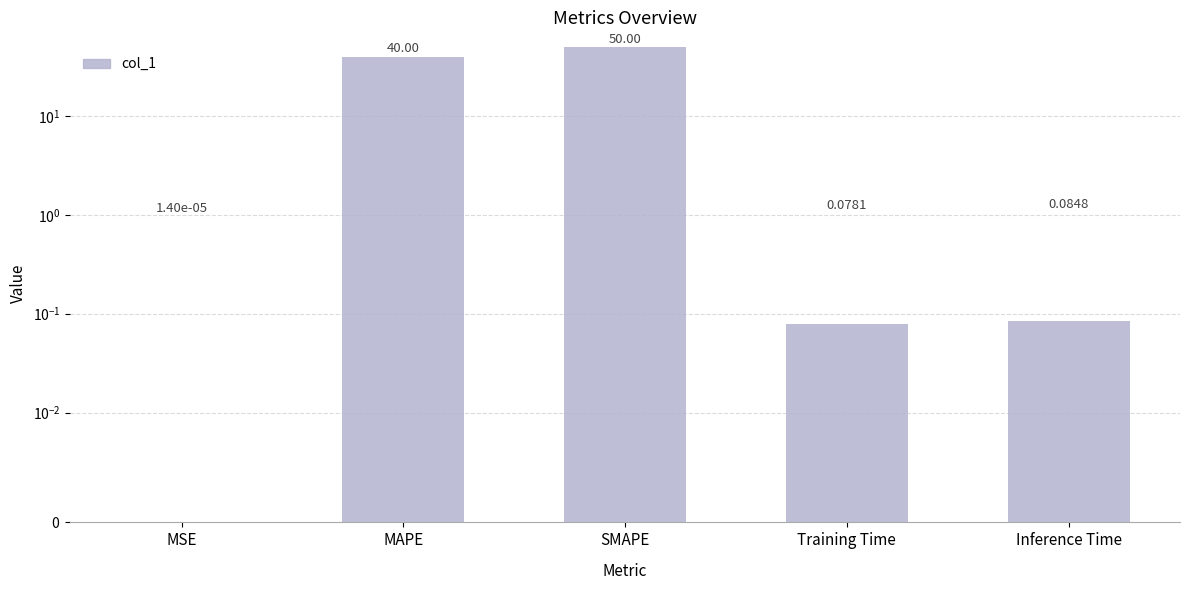

Which has a higher value, Training Time or MSE?

Training Time